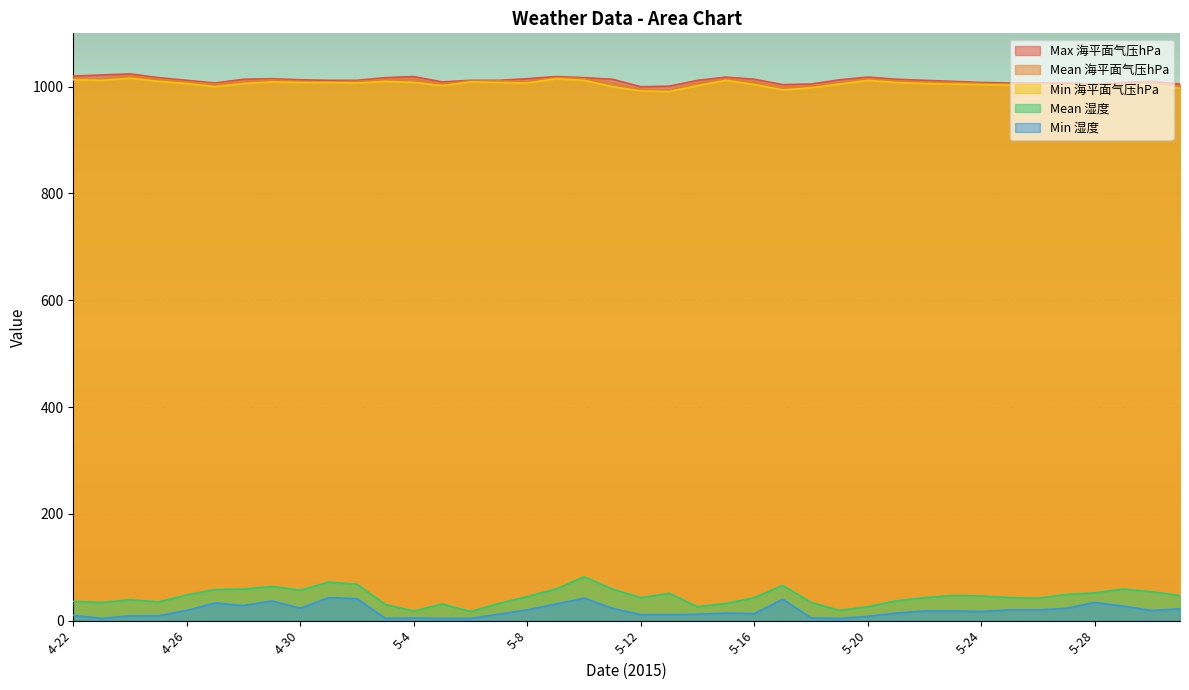

What value does the Max 海平面气压hPa series have at 5-30, to the nearest 10?

1010